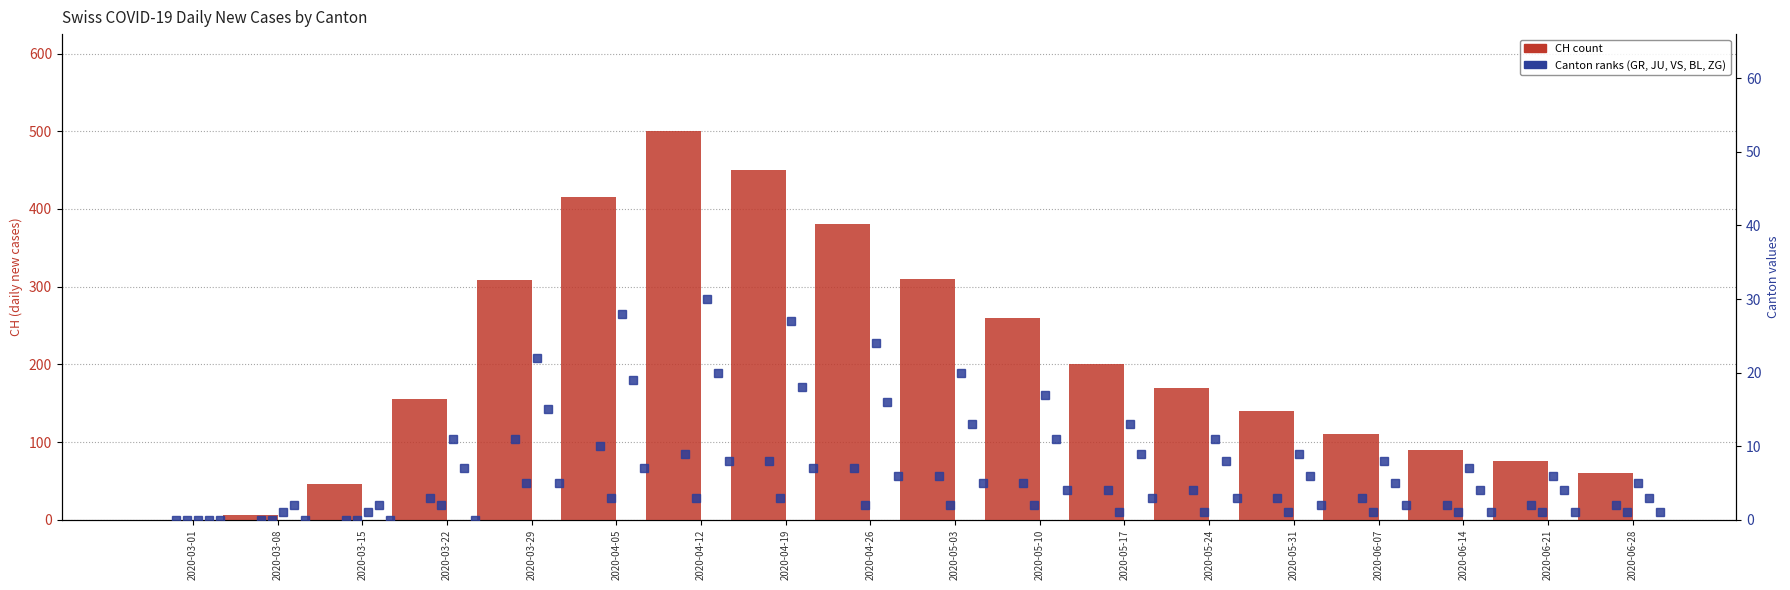

At which category is the sum across all series the highest?

2020-04-12